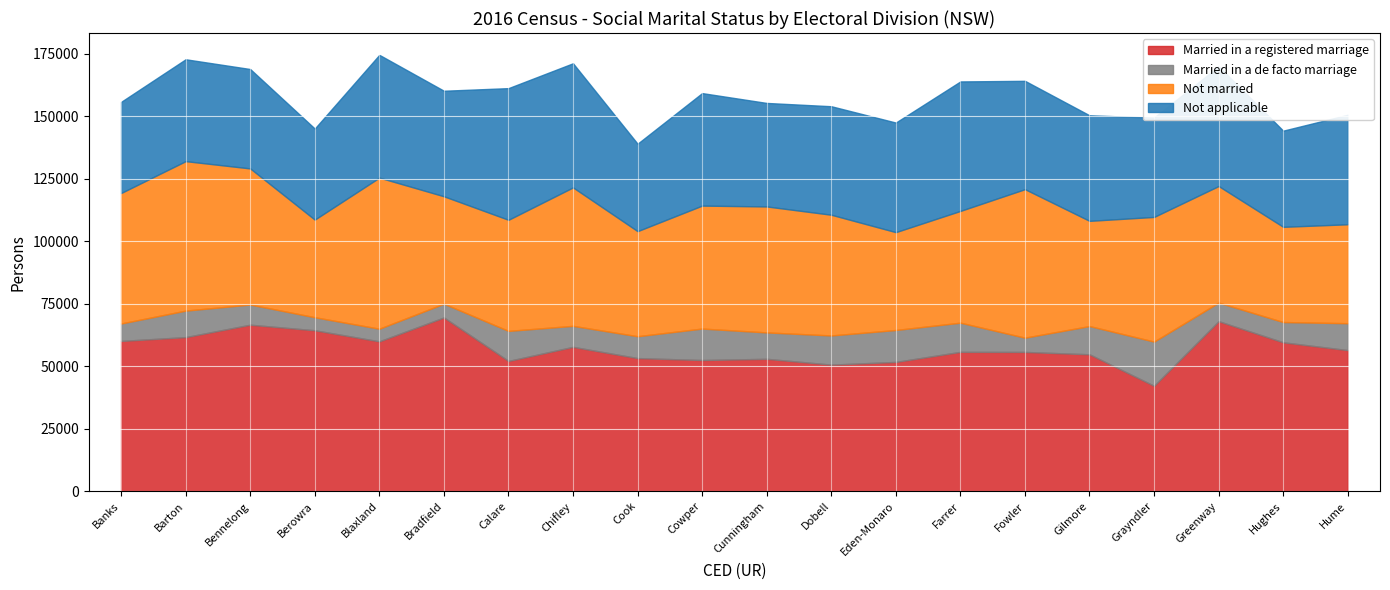

Where is the first local maximum for Married in a registered marriage?

Bennelong